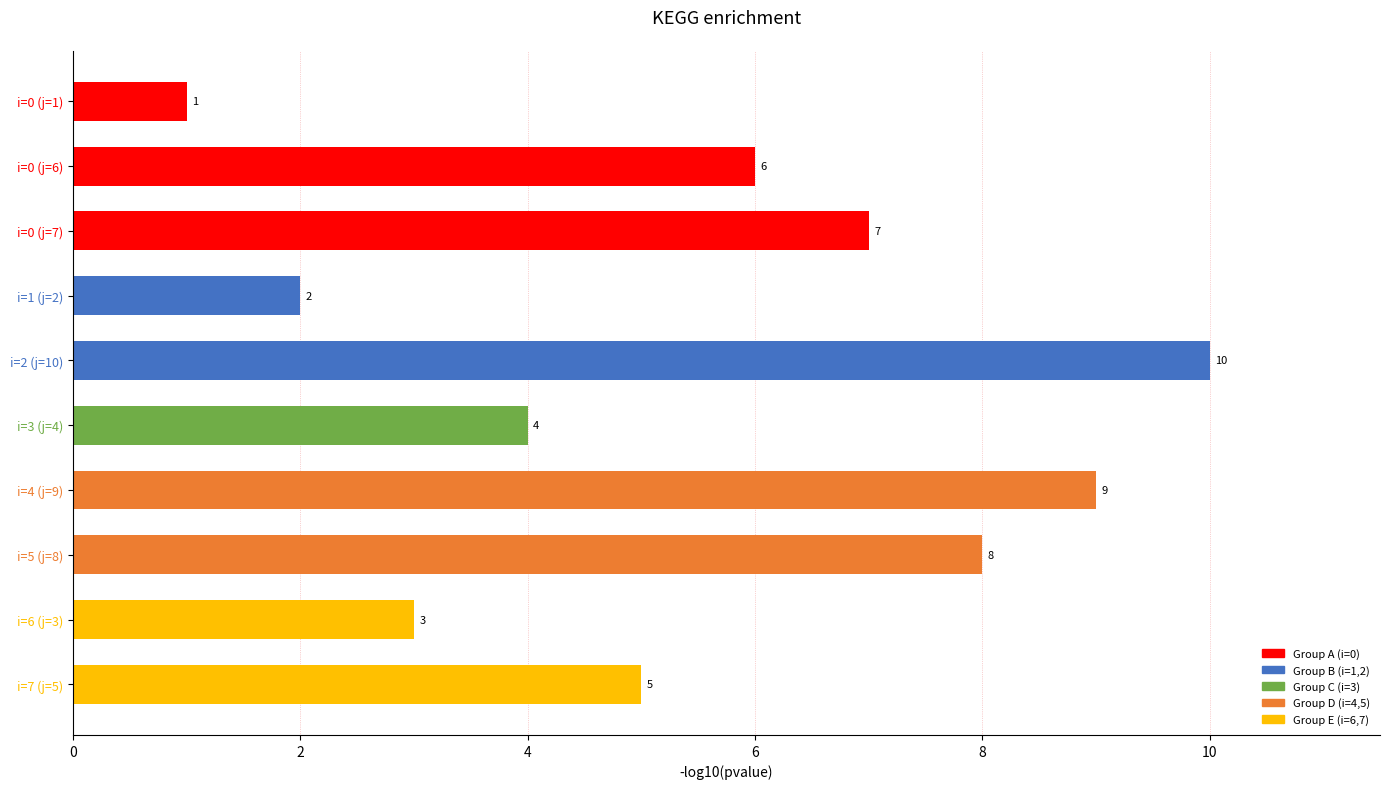

At which category does the chart reach its peak across all series?

i=2 (j=10)